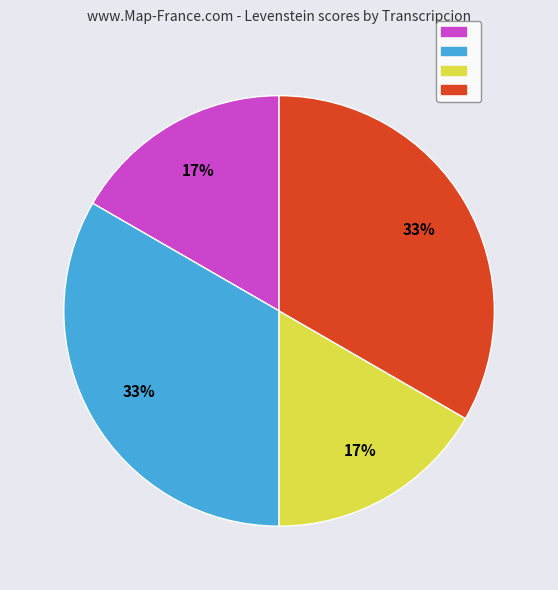

To the nearest percent, what is the average slice percentage?

25%